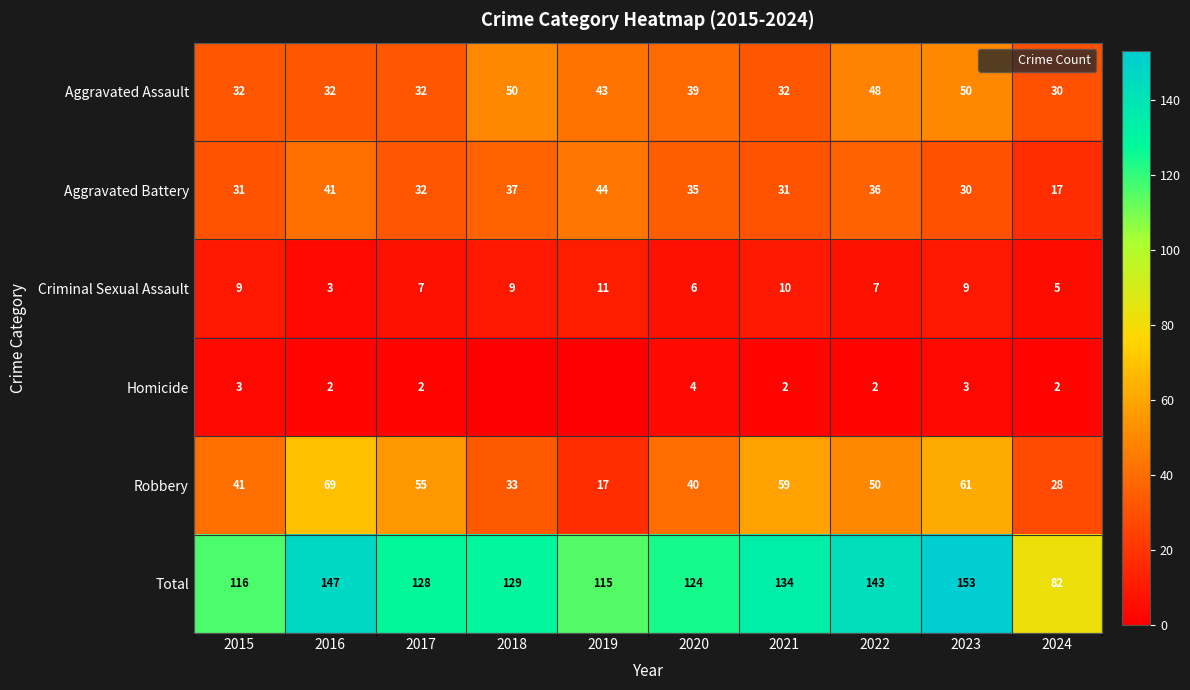

How many data points in Robbery are above 50?

4